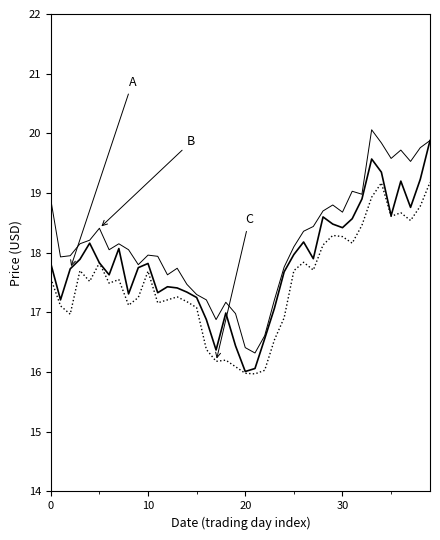

The value of C at 15 is 17.1. True or false?

True